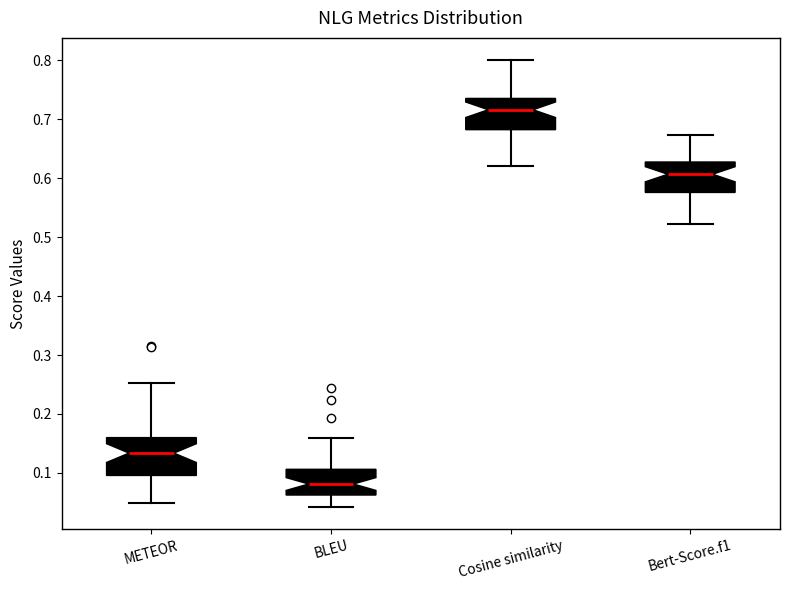

Reading left to right, read every box against the y-axis: the position of its median line, the range the box covers, and the ends of its whiskers. The values are not printed on the chart, so give them approximately, as read against the axis.

METEOR: median 0.13, box 0.10 to 0.16, whiskers 0.05 to 0.25
BLEU: median 0.08, box 0.06 to 0.11, whiskers 0.04 to 0.16
Cosine similarity: median 0.72, box 0.68 to 0.74, whiskers 0.62 to 0.80
Bert-Score.f1: median 0.61, box 0.58 to 0.63, whiskers 0.52 to 0.67